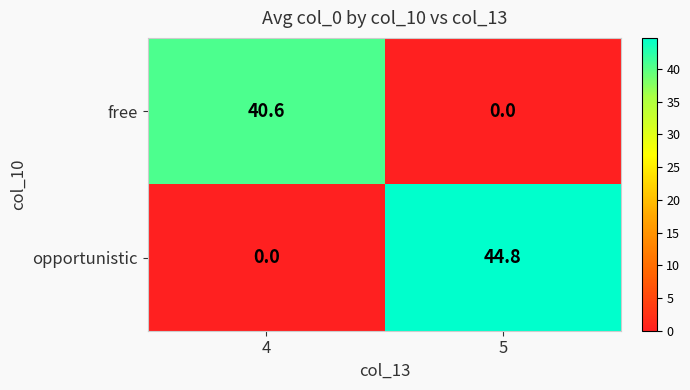

True or false: opportunistic has a value of -22.5 at 4.

False